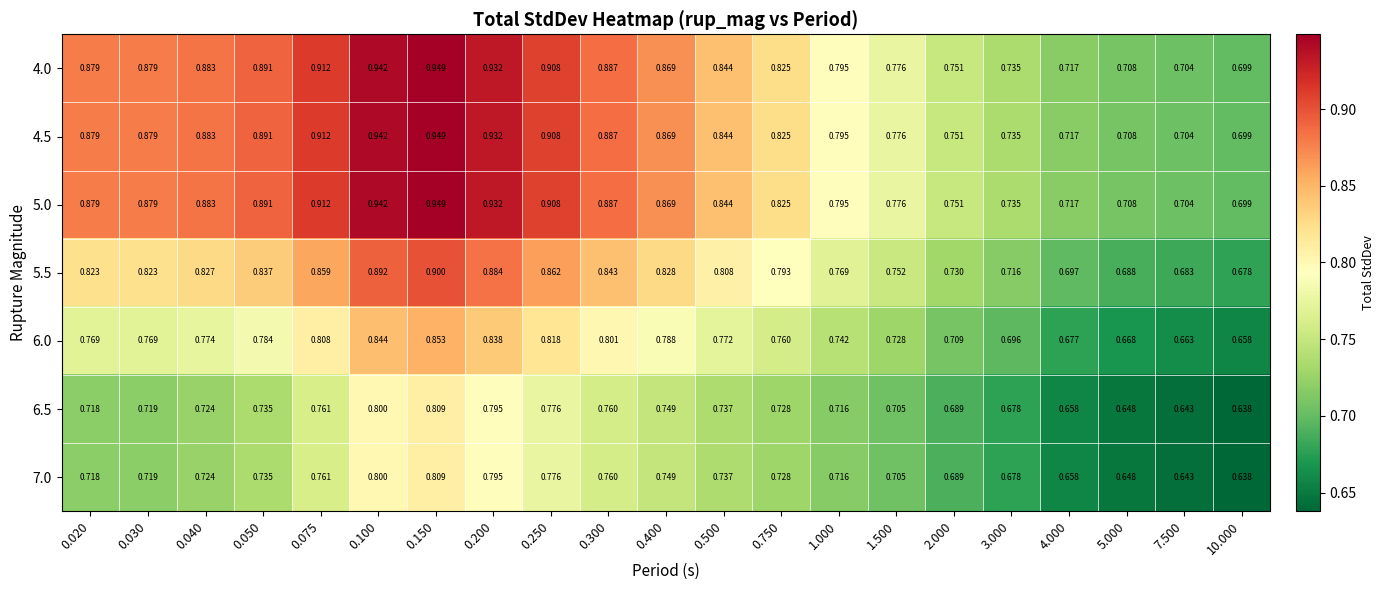

What is the spread (max minus min) of values at 0.100?

0.1